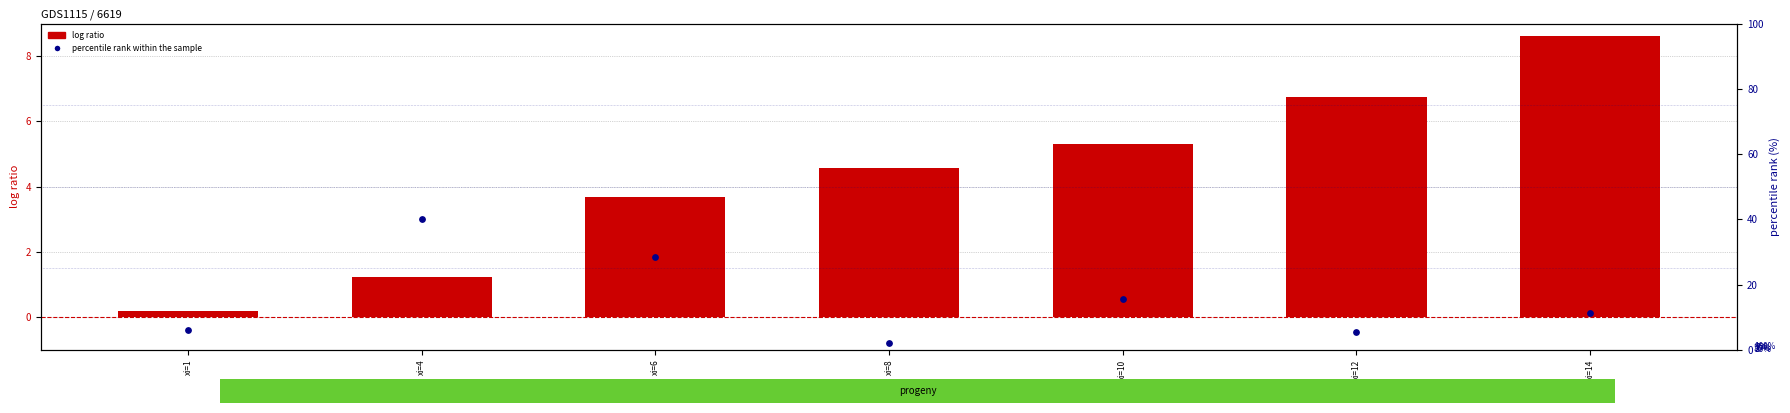

At which category is the sum across all series the highest?

xi=4